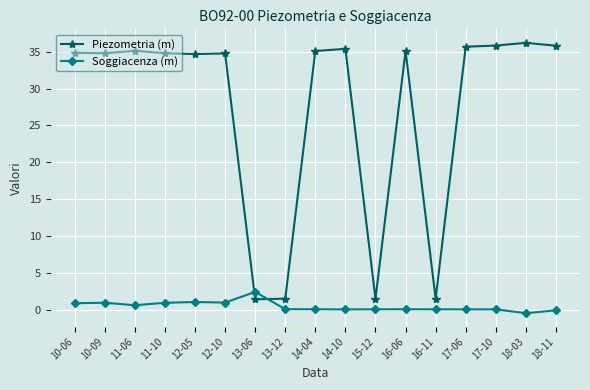

At how many categories does at least one series exceed 14?

13